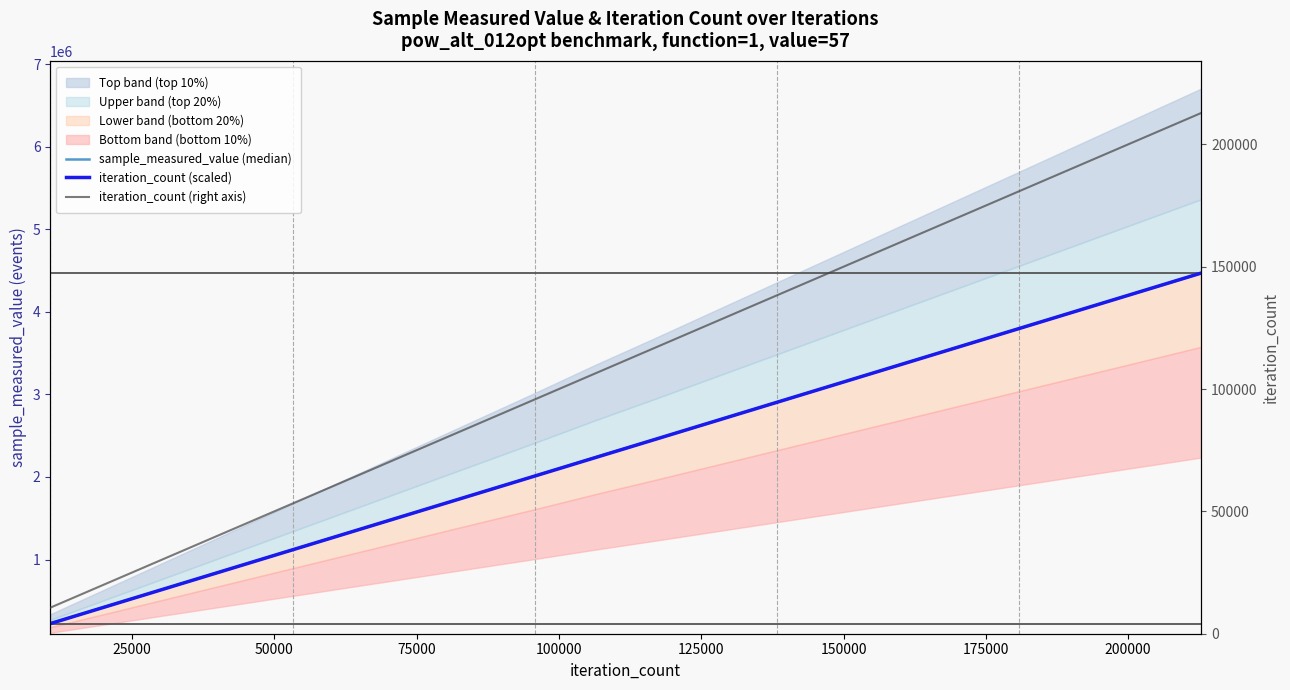

What is the value of the iteration_count (right axis) point at the 3rd from the left?

31926.0